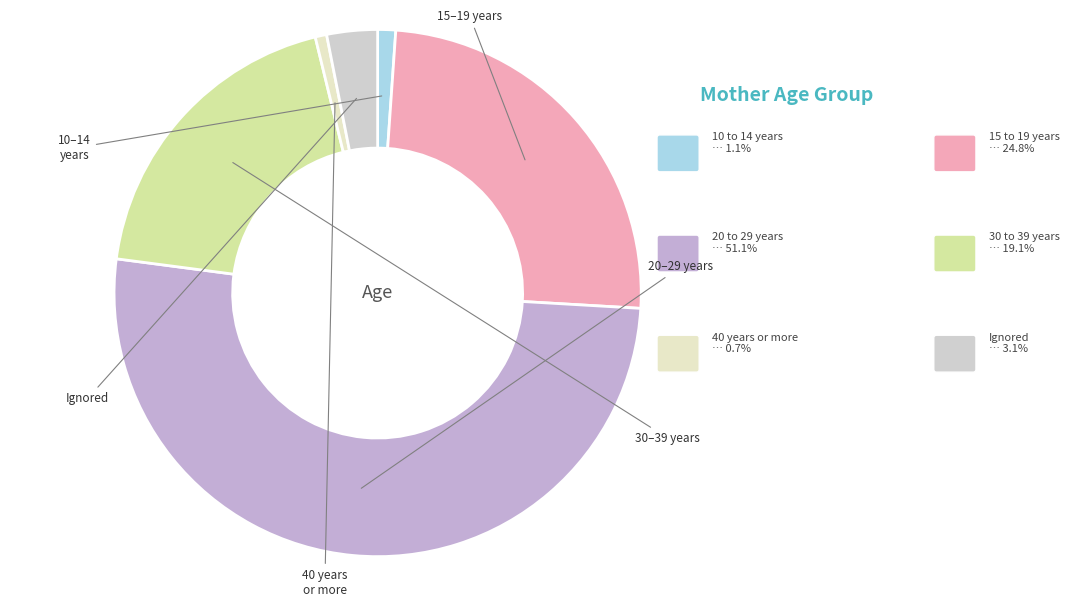

Which has a higher value, 10 to 14 years or 30 to 39 years?

30 to 39 years